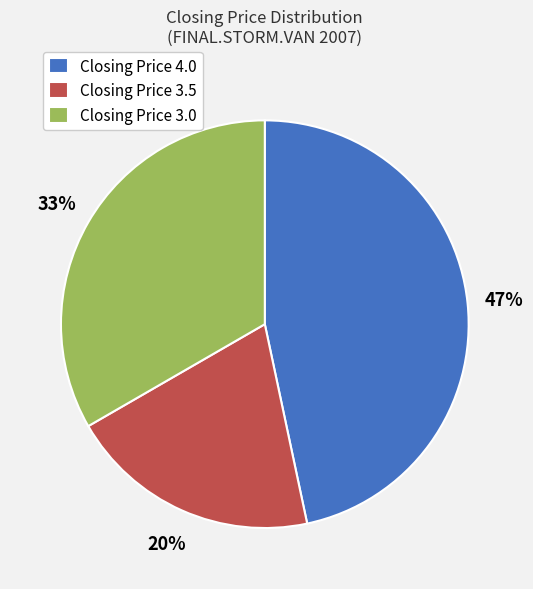

Does any single category account for the majority?

No